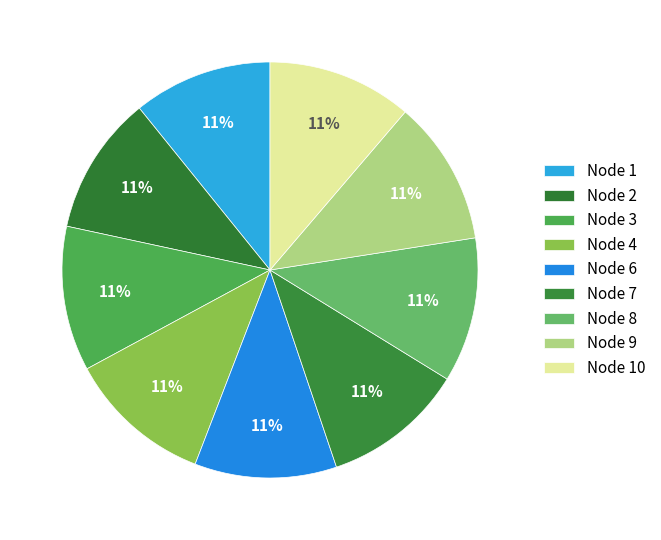

Which has a higher value, Node 1 or Node 2?

Node 1